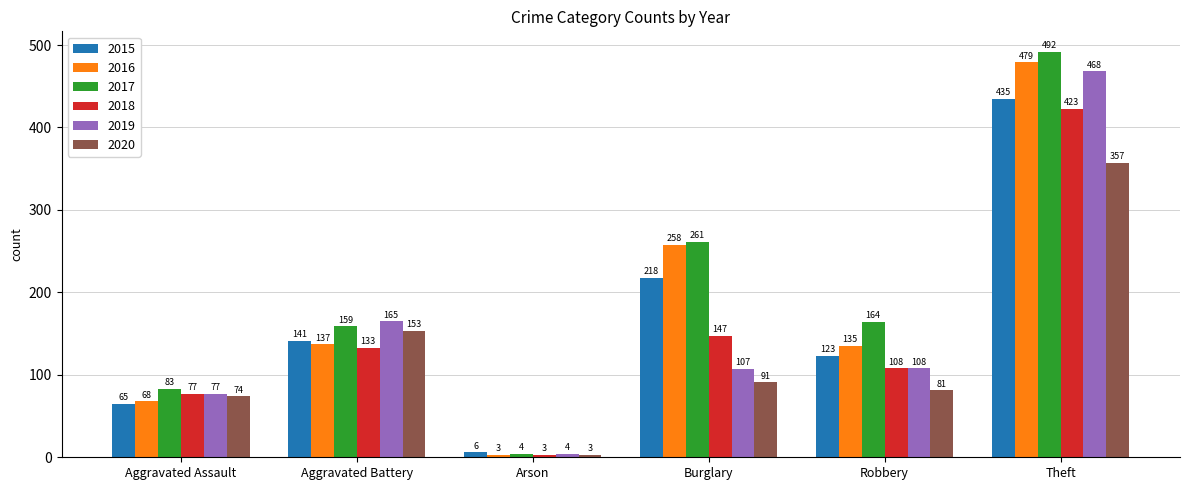

How many categories are shown in the chart?

6